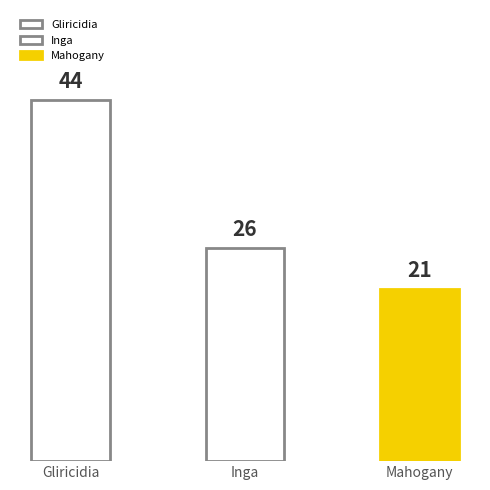

Rank the categories by value from lowest to highest.

GTM - Alta Verapaz (Mahogany), GTM - Alta Verapaz (Inga), GTM - Alta Verapaz (Gliricidia)